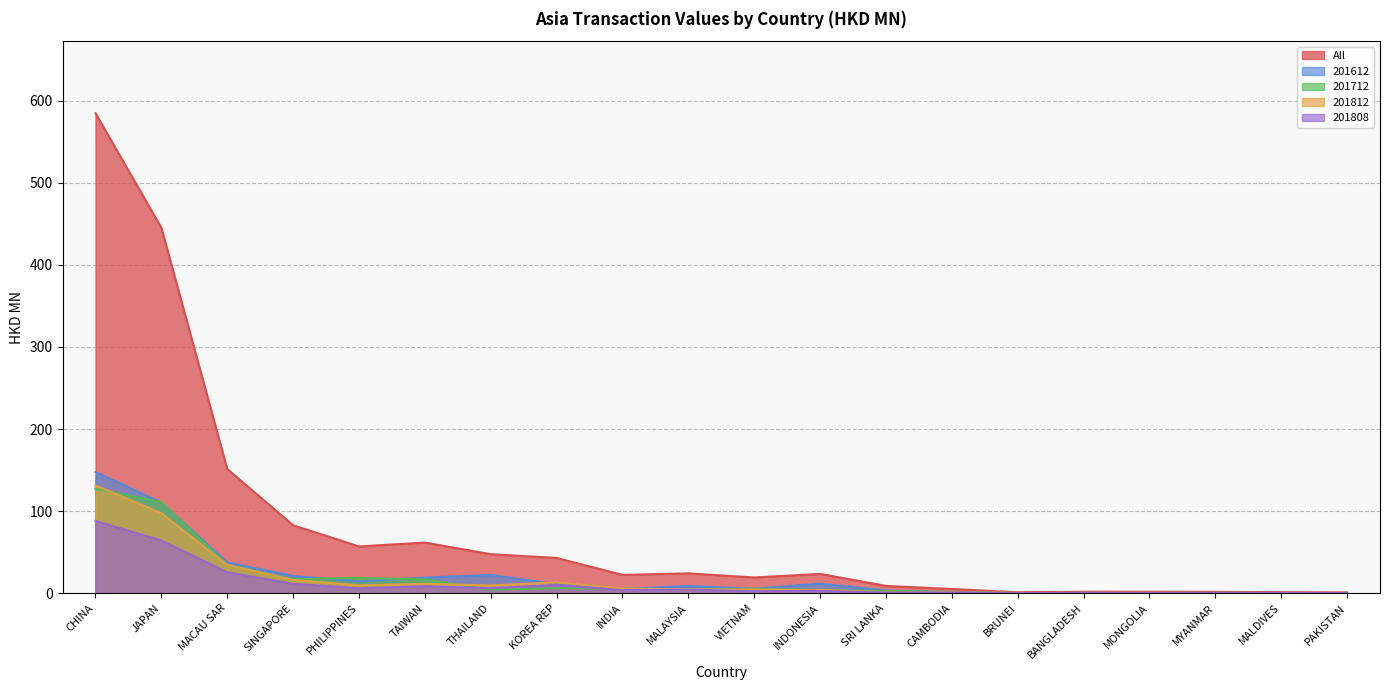

What are all the series names shown in the legend?

All, 201612, 201712, 201812, 201808